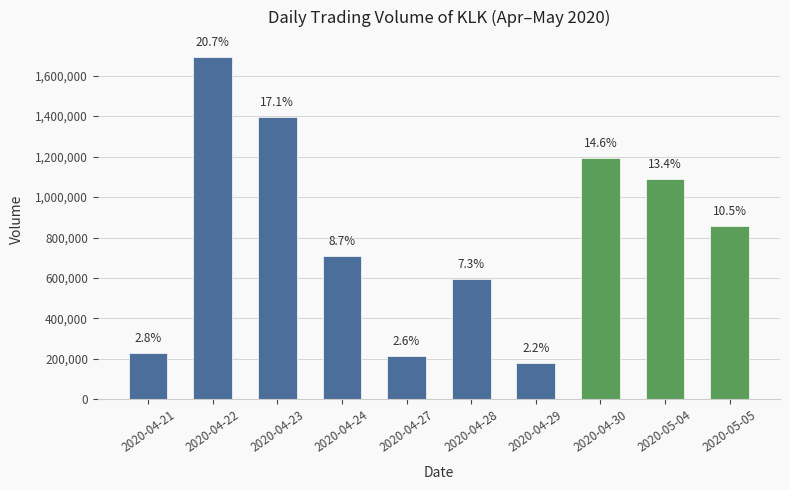

Are the bars grouped side by side (vs. stacked)?

No